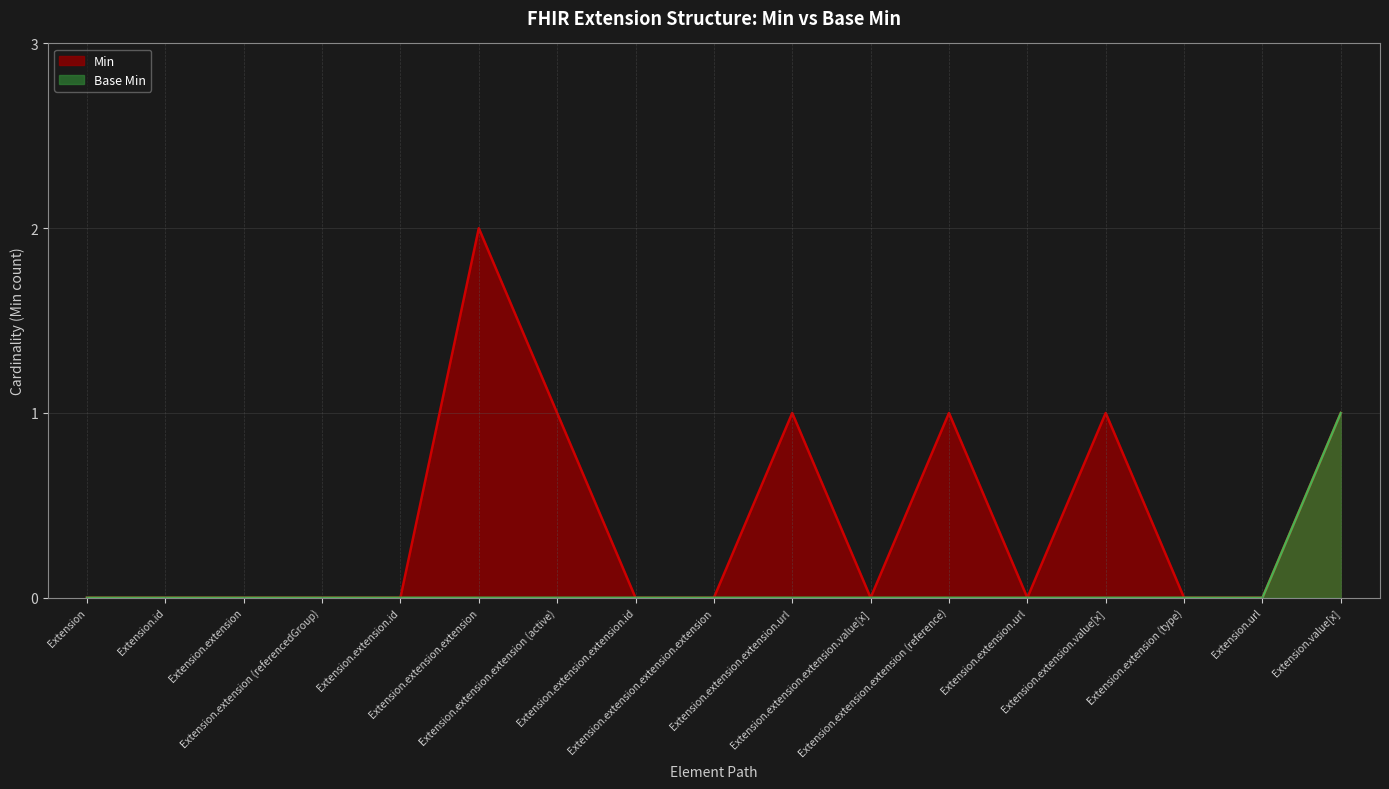

True or false: Base Min has a value of -1 at Extension.

False